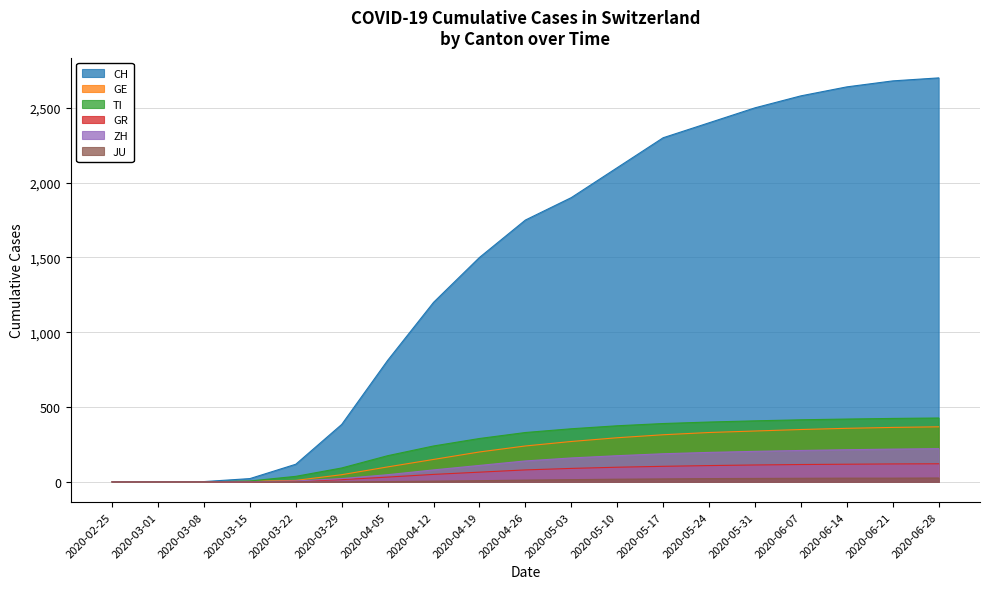

The value of GR at 2020-06-28 is 121. True or false?

True